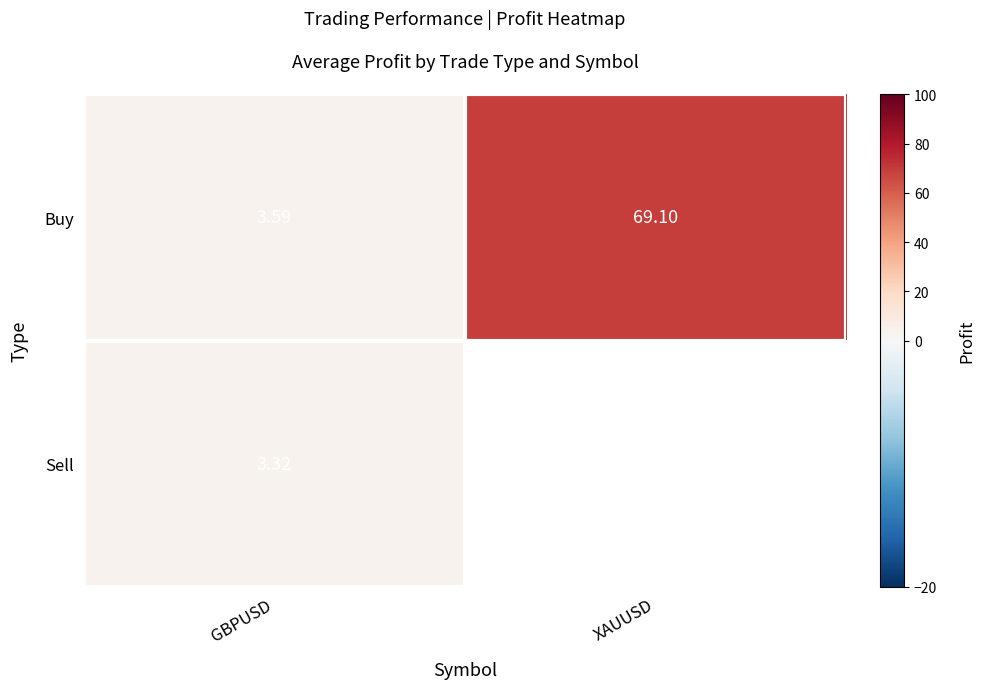

What is the maximum value for Buy?

69.1